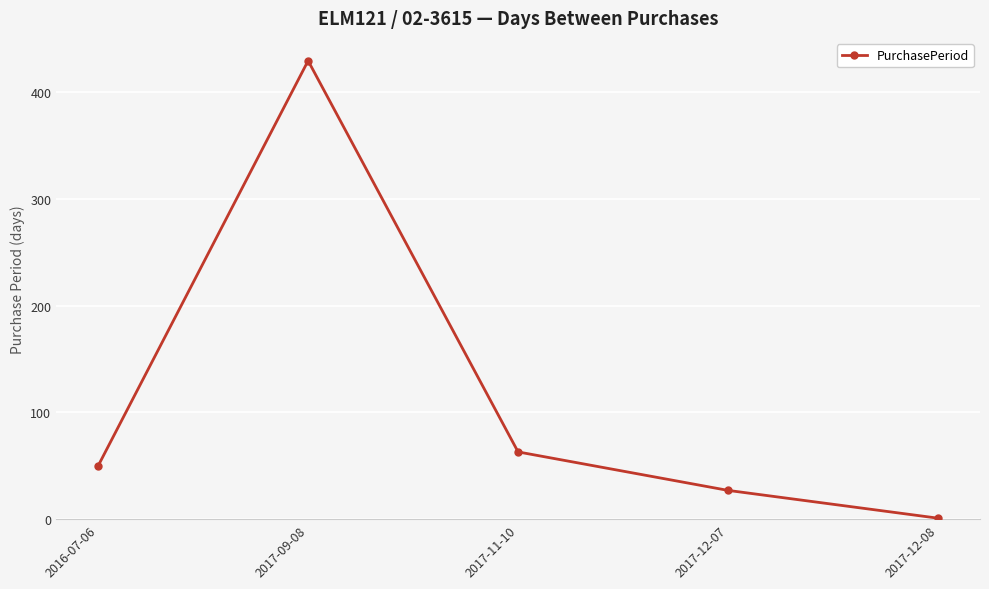

What is the difference between the values at 2017-11-10 and 2017-12-08?

62